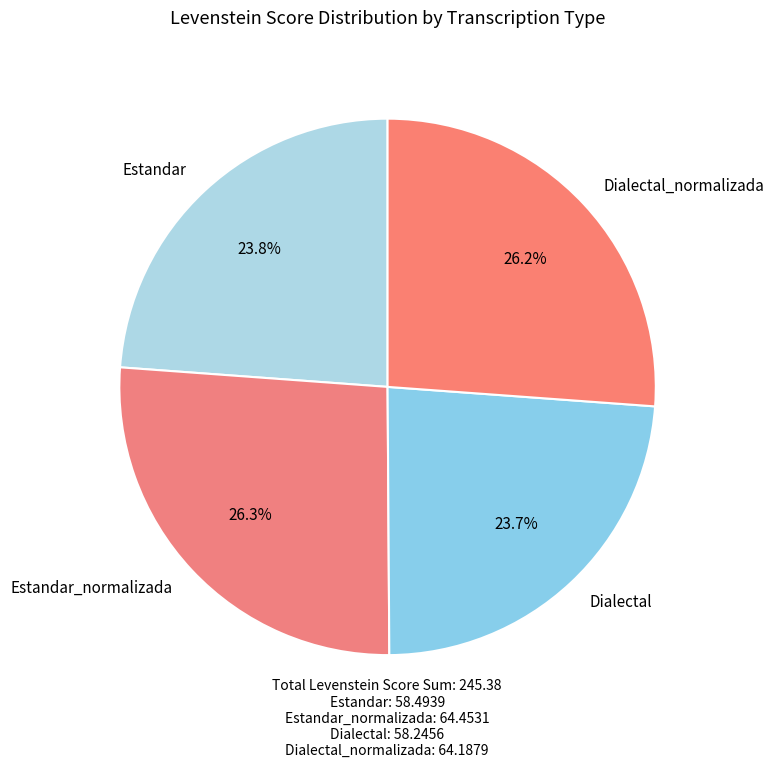

The Estandar slice represents 24% of the pie. True or false?

True